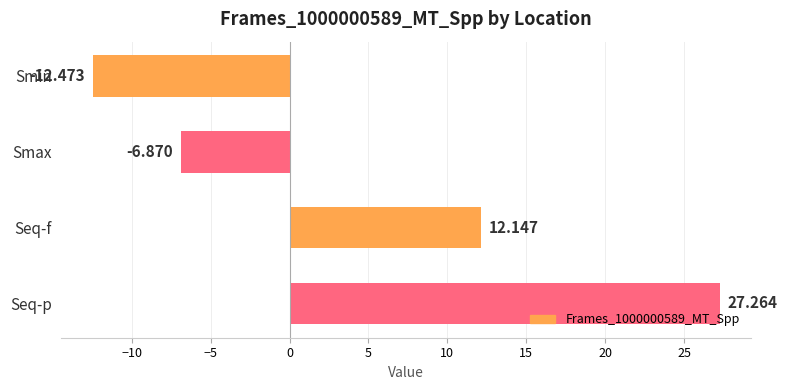

What is the smallest value displayed?

-12.5